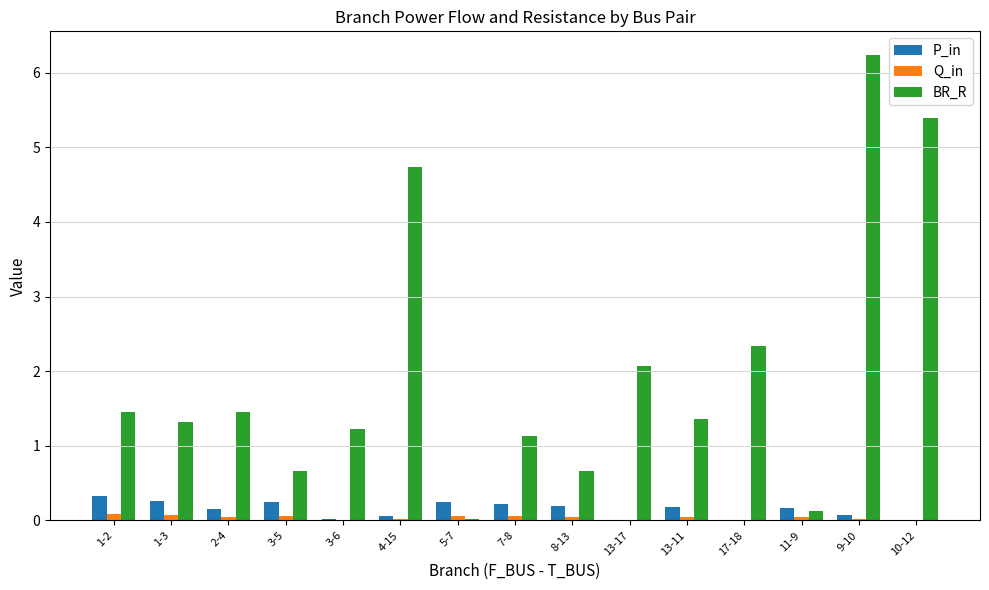

Which series has the largest total across all categories?

BR_R